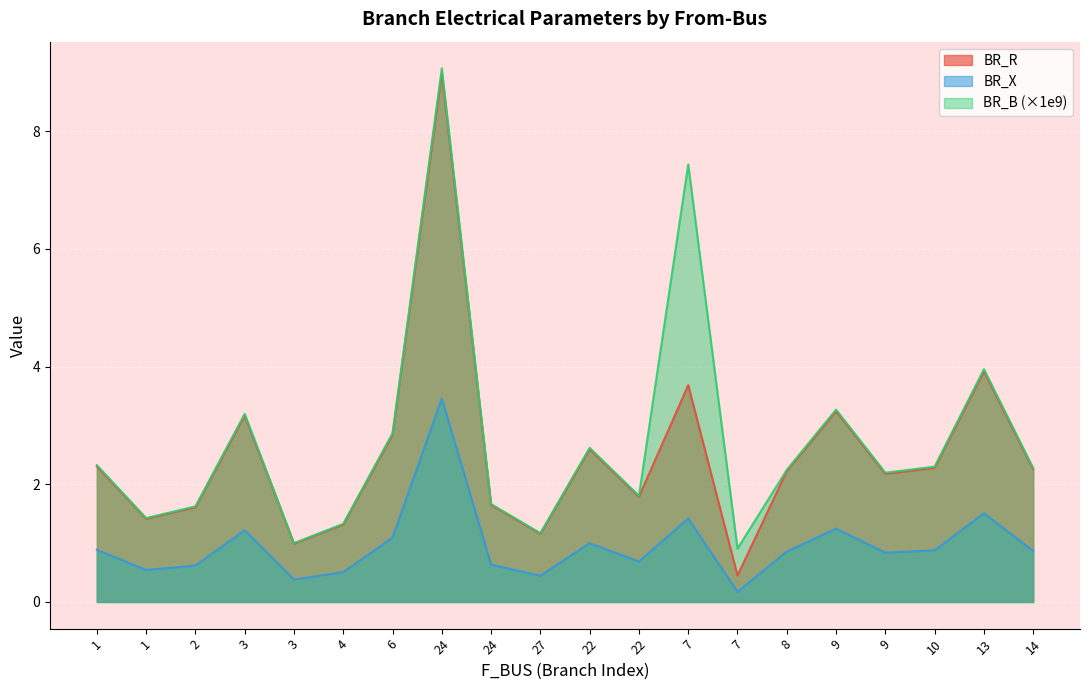

What is the maximum value shown in the chart?

9.1